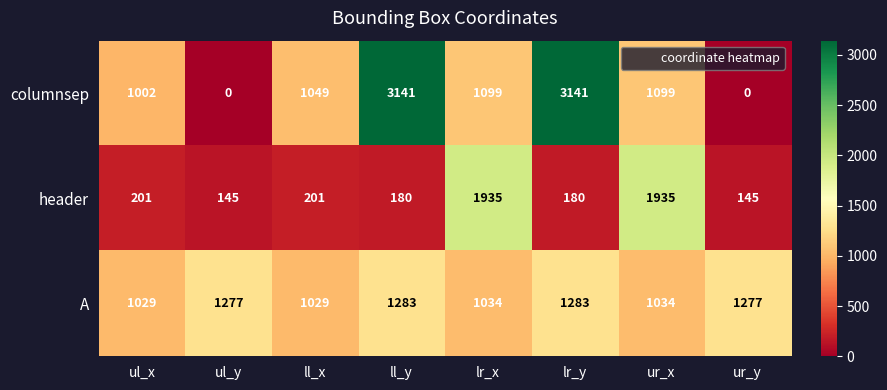

Rank the series by their maximum value, from highest to lowest.

columnsep, header, A